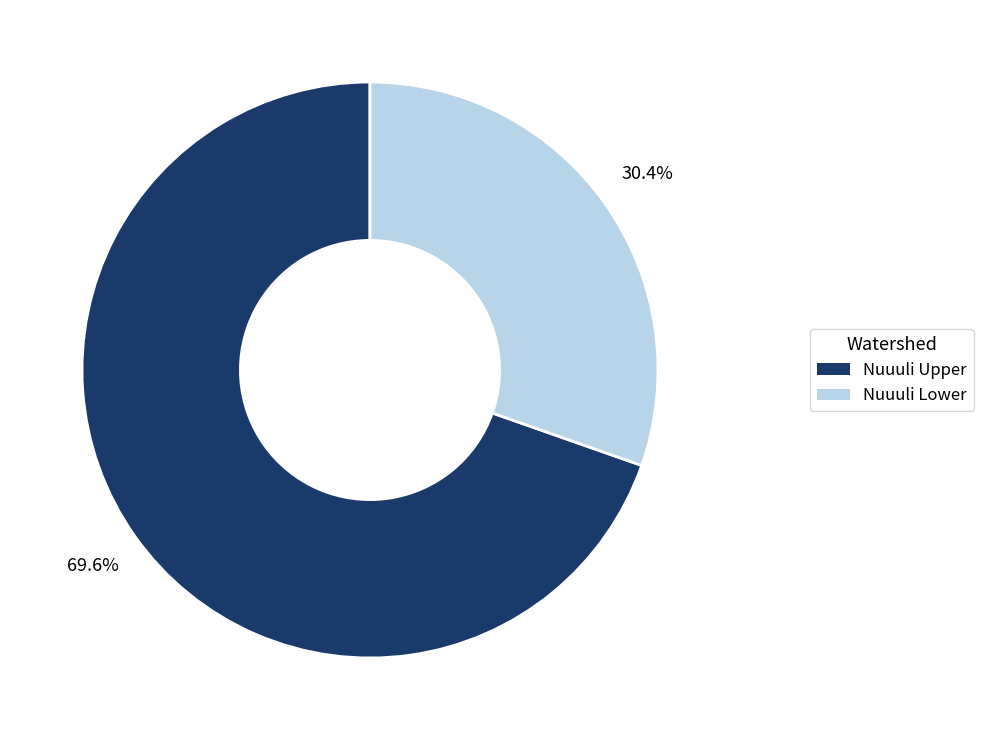

The Nuuuli Lower slice represents 30% of the pie. True or false?

True